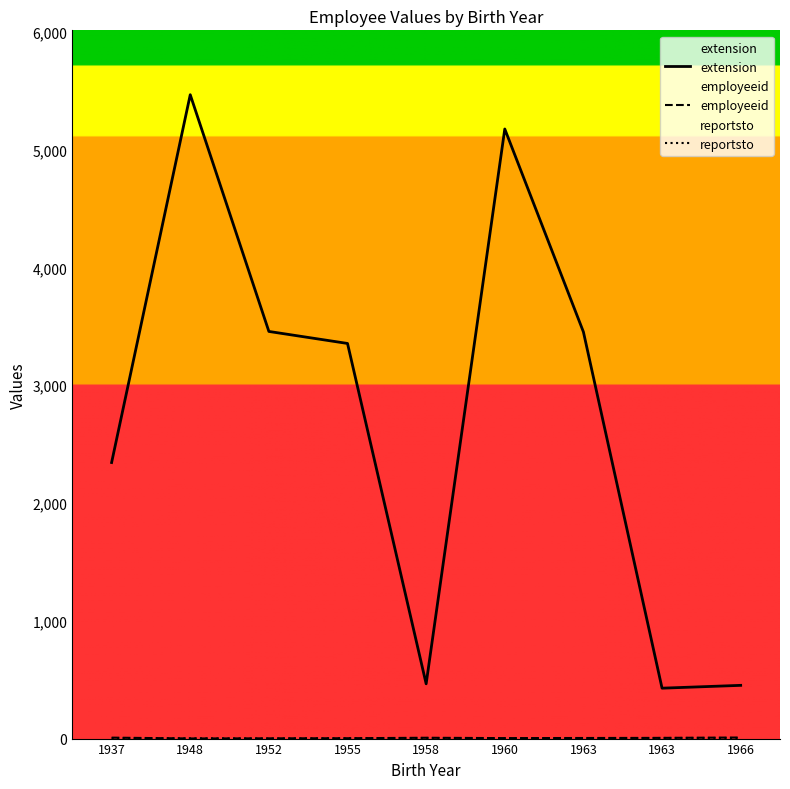

How many categories are shown in the chart?

9